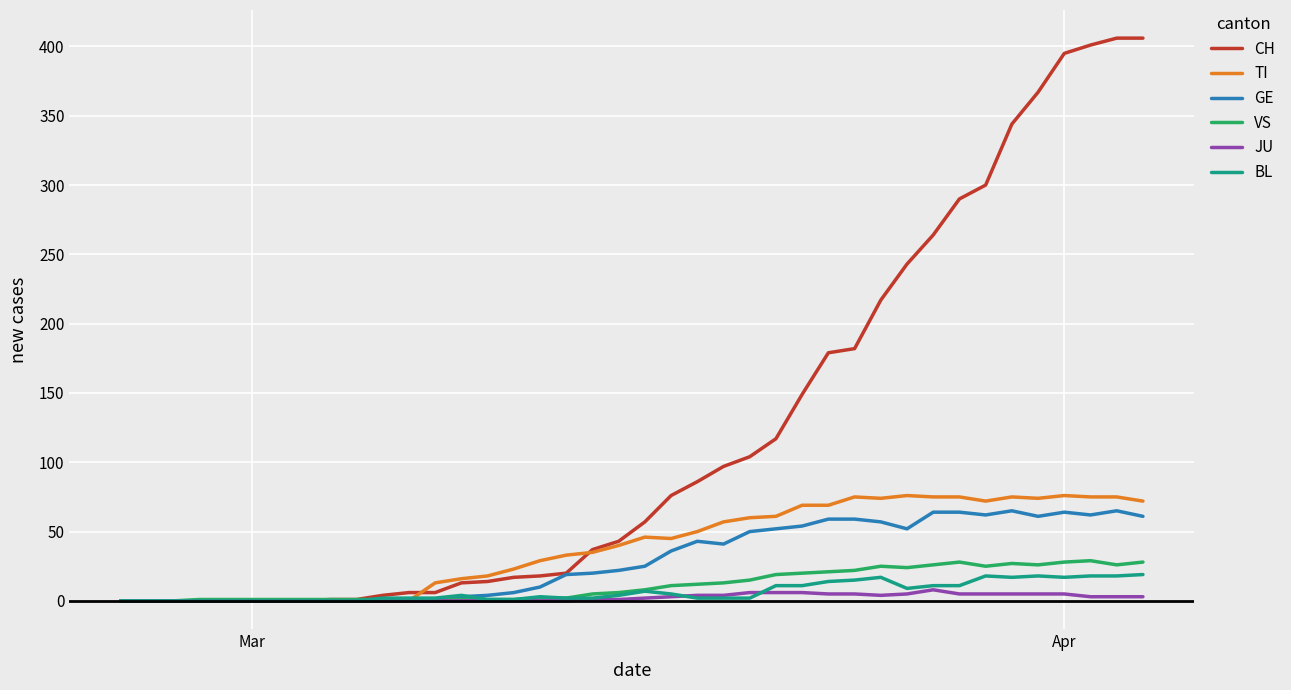

Which series has the widest spread of values?

CH